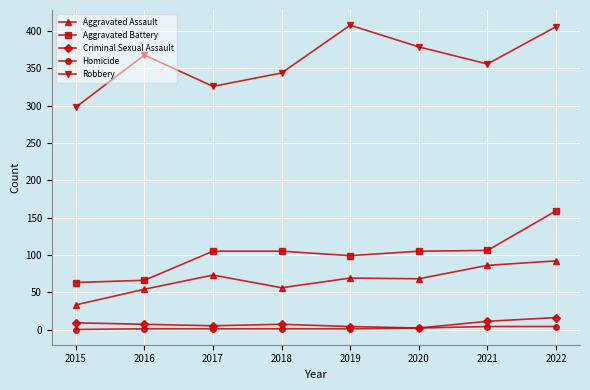

In Robbery, how many points are lower than both neighbors (excluding endpoints)?

2